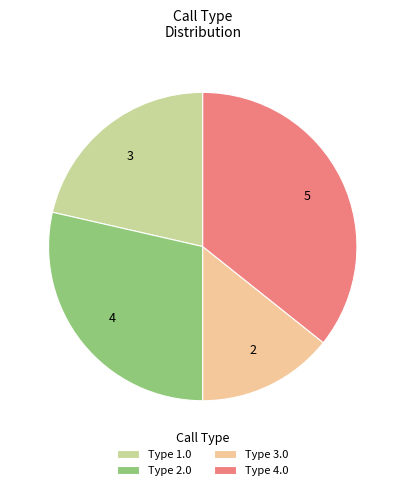

Is the sum of Type 2.0 and Type 4.0 greater than half?

Yes